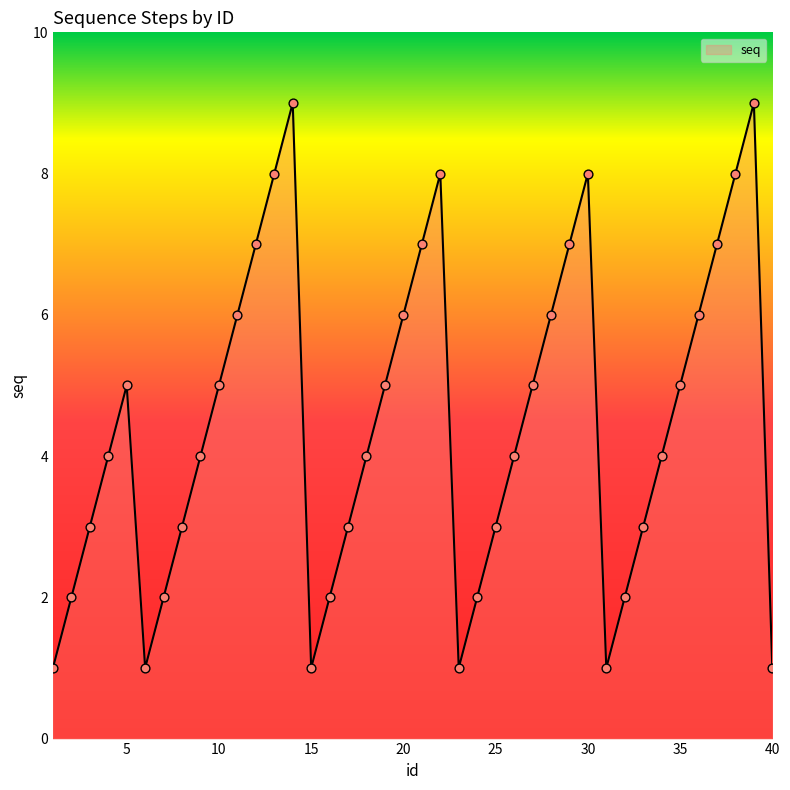

What is the greatest value displayed?

9